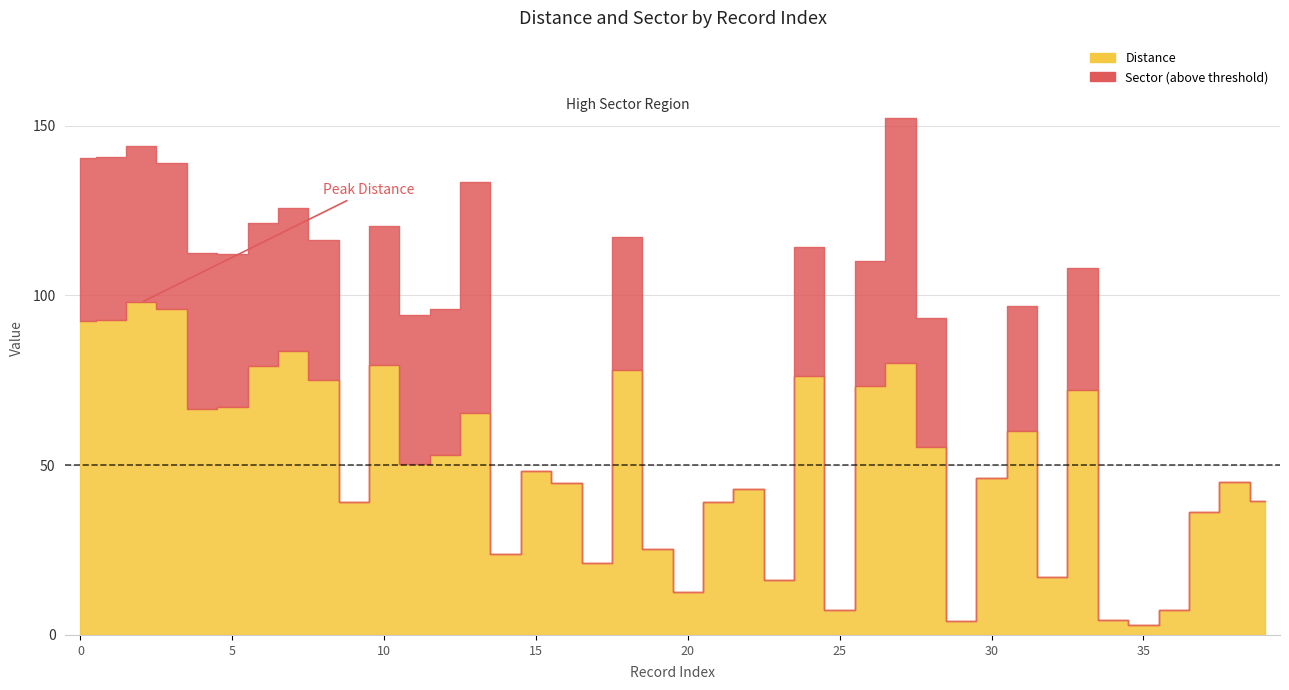

In Sector, how many points are lower than both neighbors (excluding endpoints)?

10